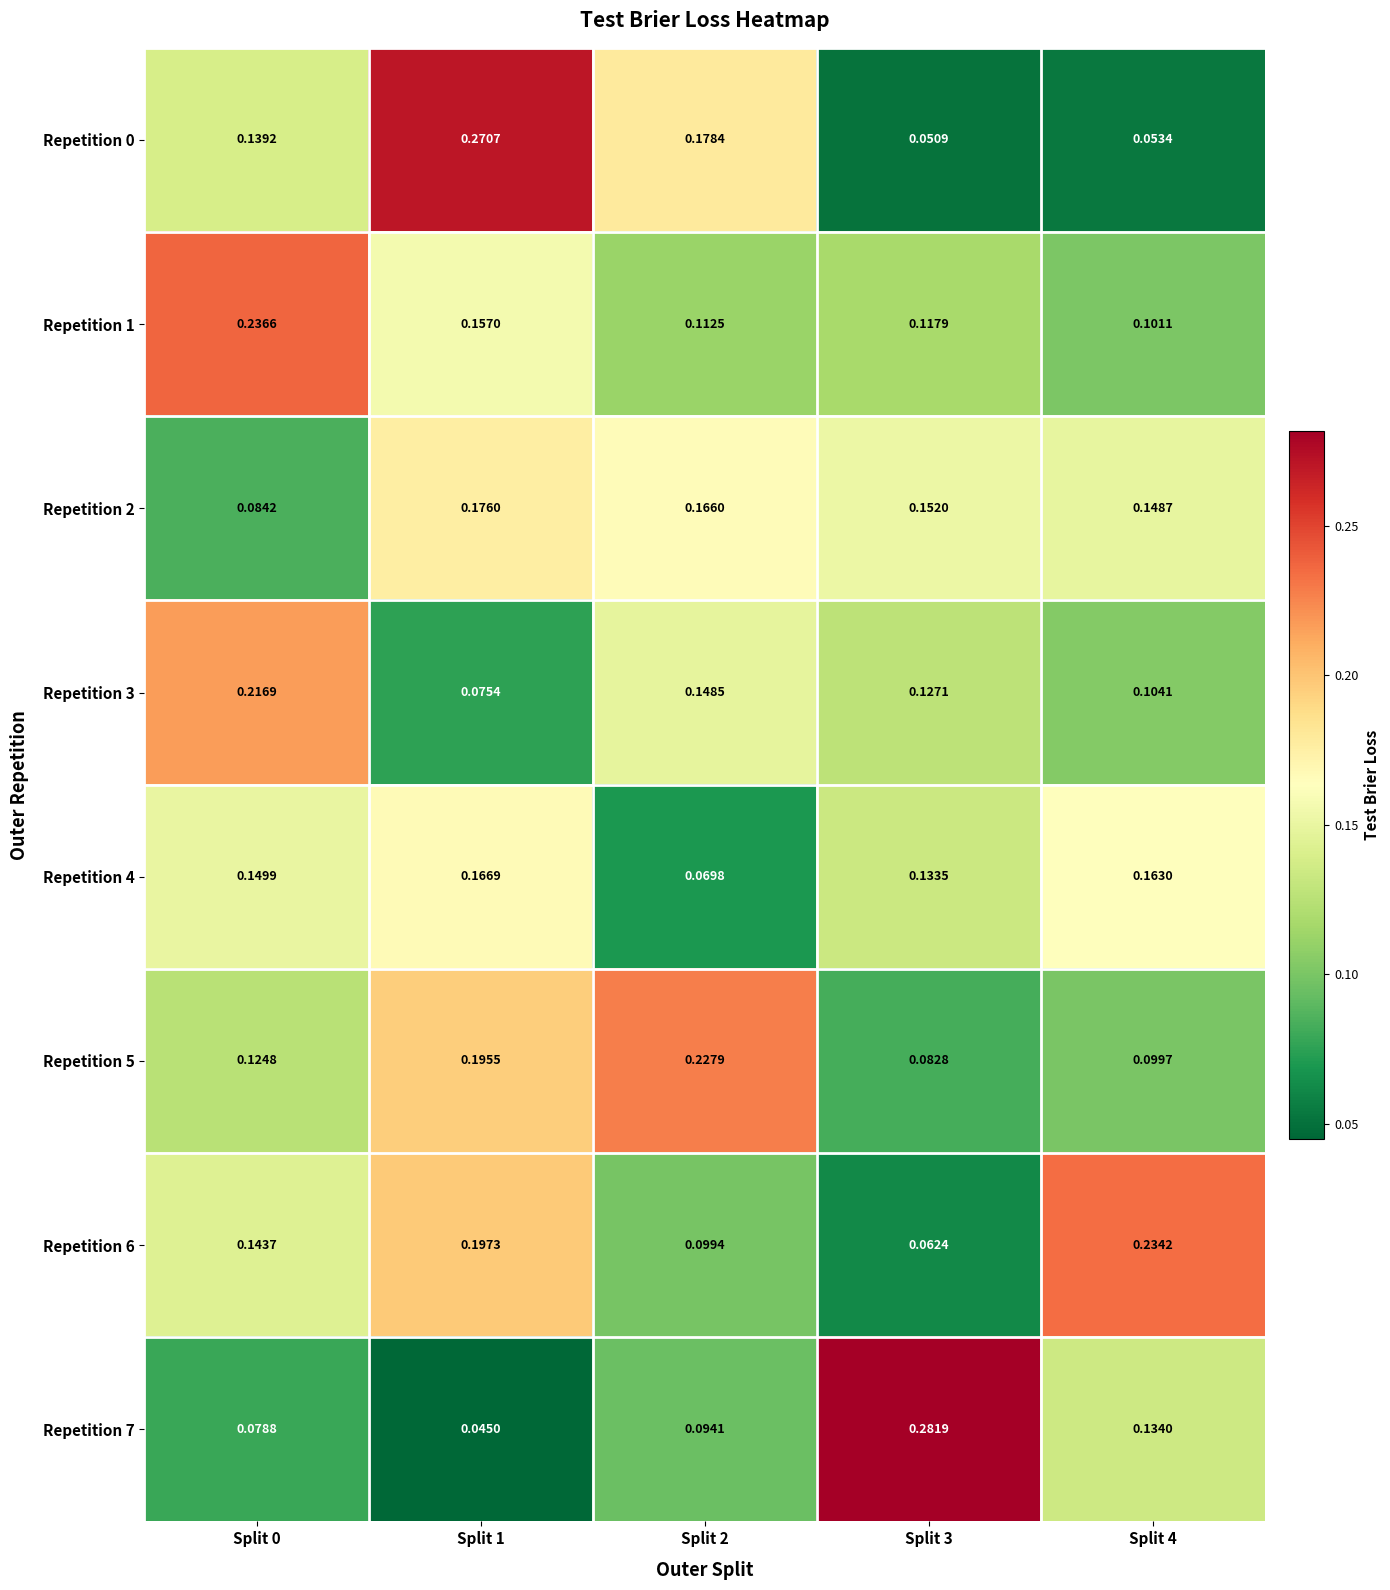

Between Split 0 and Split 4, which series saw the biggest shift?

Repetition 1